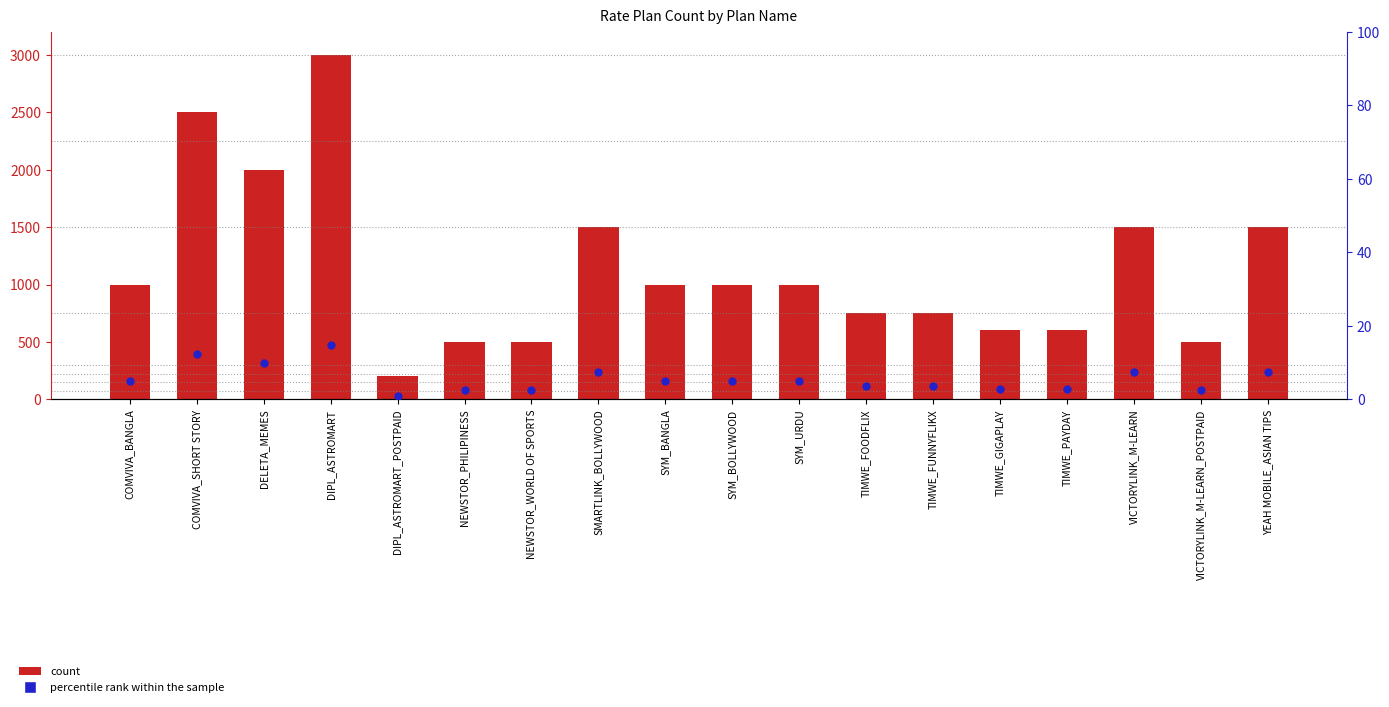

Which series has the widest spread of Y values?

count